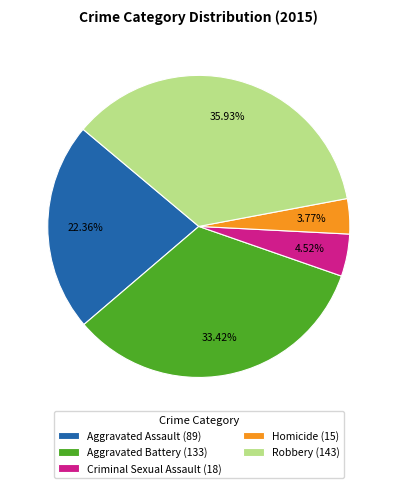

Rank the categories by value from lowest to highest.

Homicide, Criminal Sexual Assault, Aggravated Assault, Aggravated Battery, Robbery